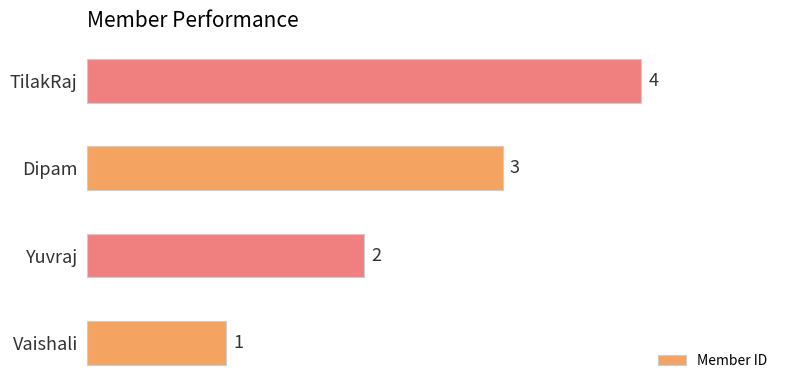

Is it true that the value at Yuvraj is 2?

True